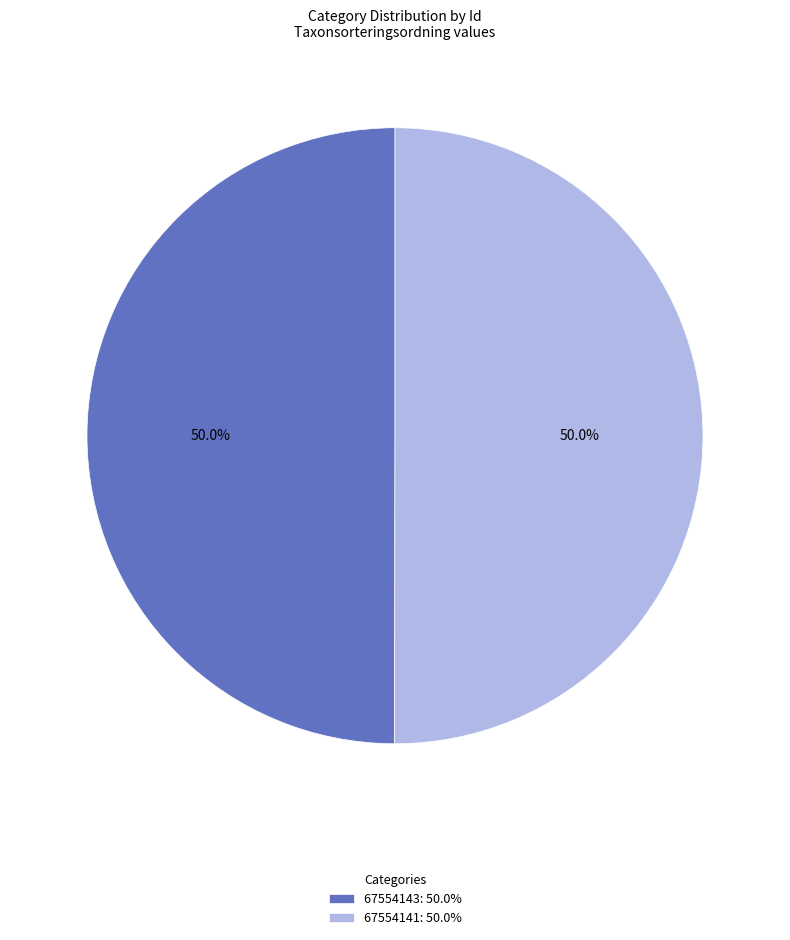

Combined, do 67554143 and 67554141 account for over 50%?

Yes